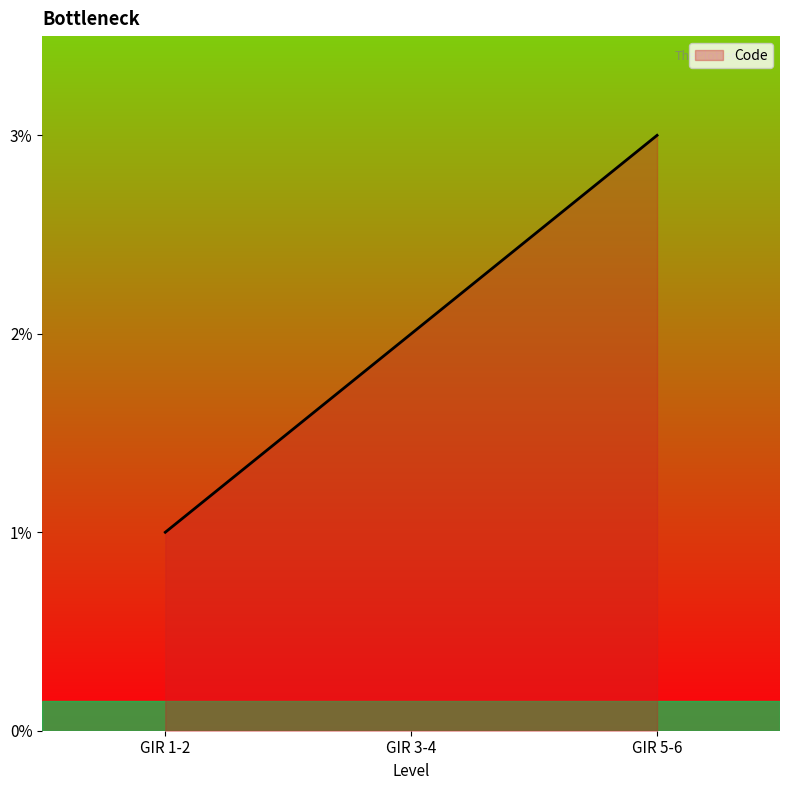

What is the label of the 3rd point from the left?

GIR 5-6